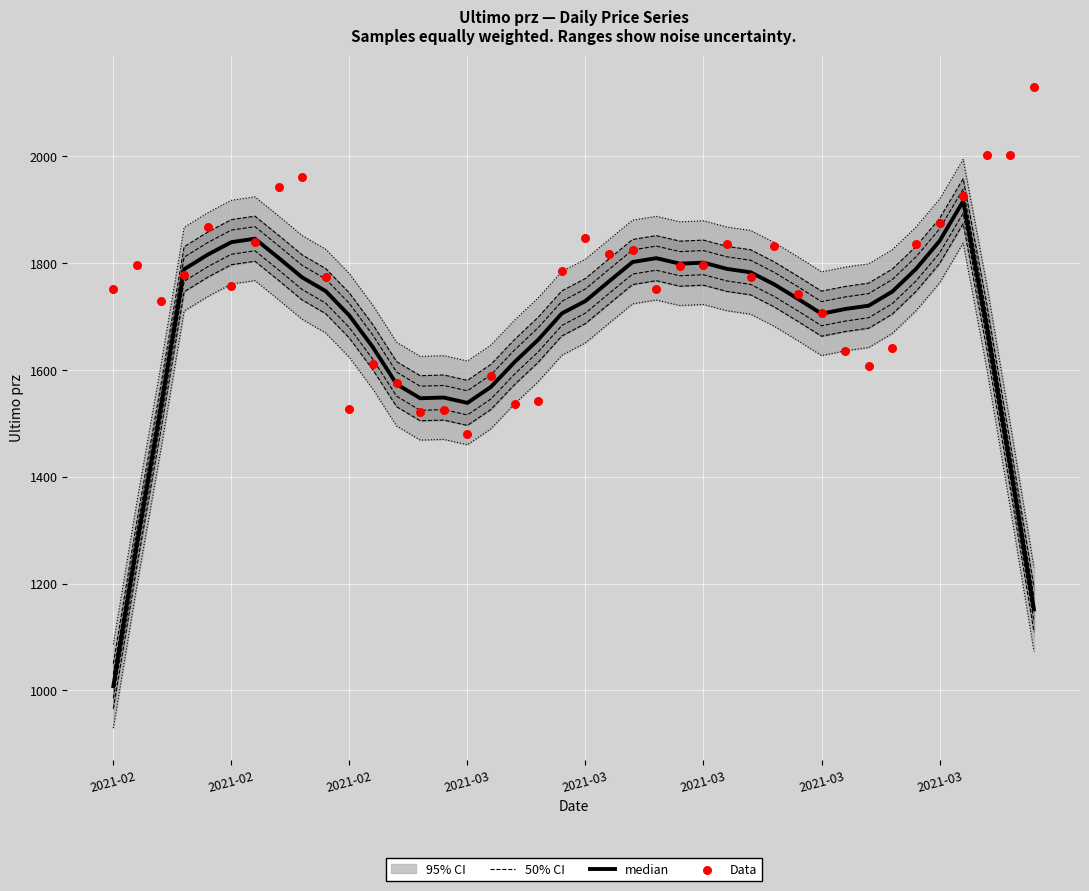

At how many categories does at least one series exceed 1889?

6